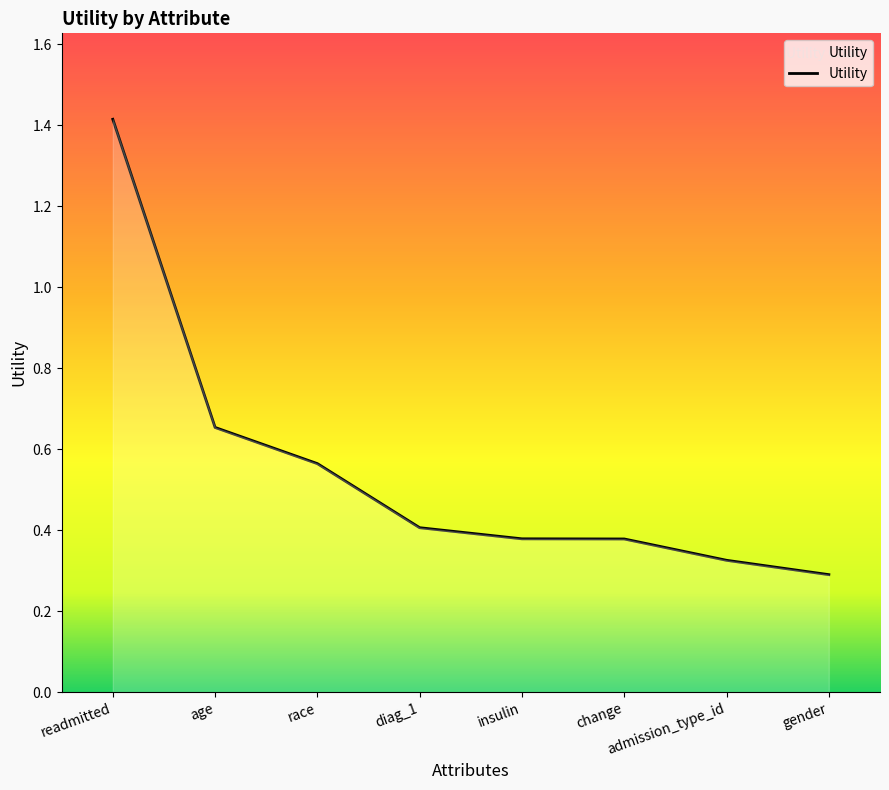

At which category does the chart reach its peak across all series?

readmitted